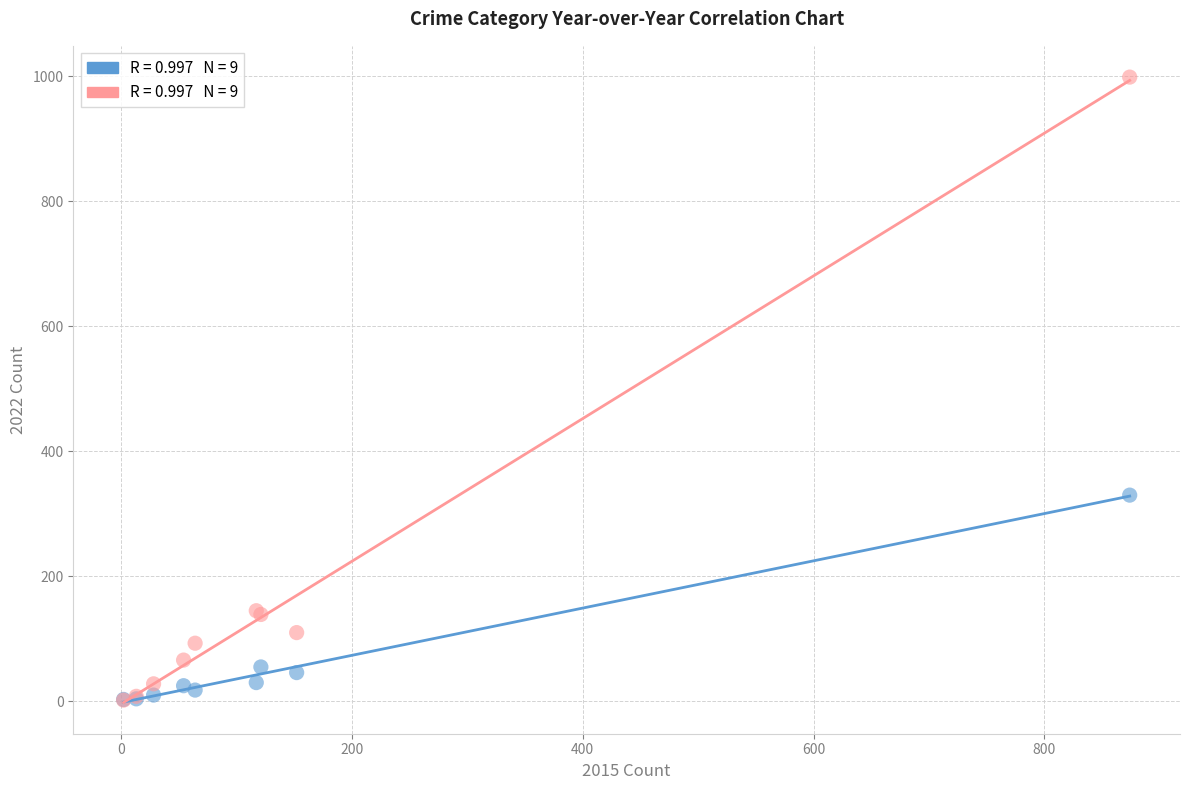

Across all series, what Y value is closest to 500?

330